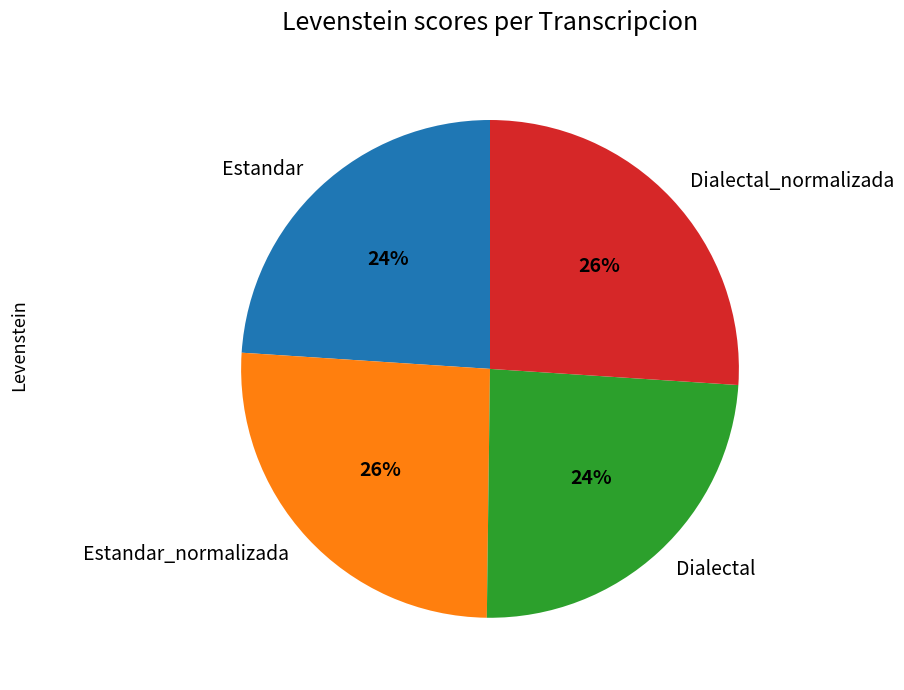

Count the number of slices in the pie.

4